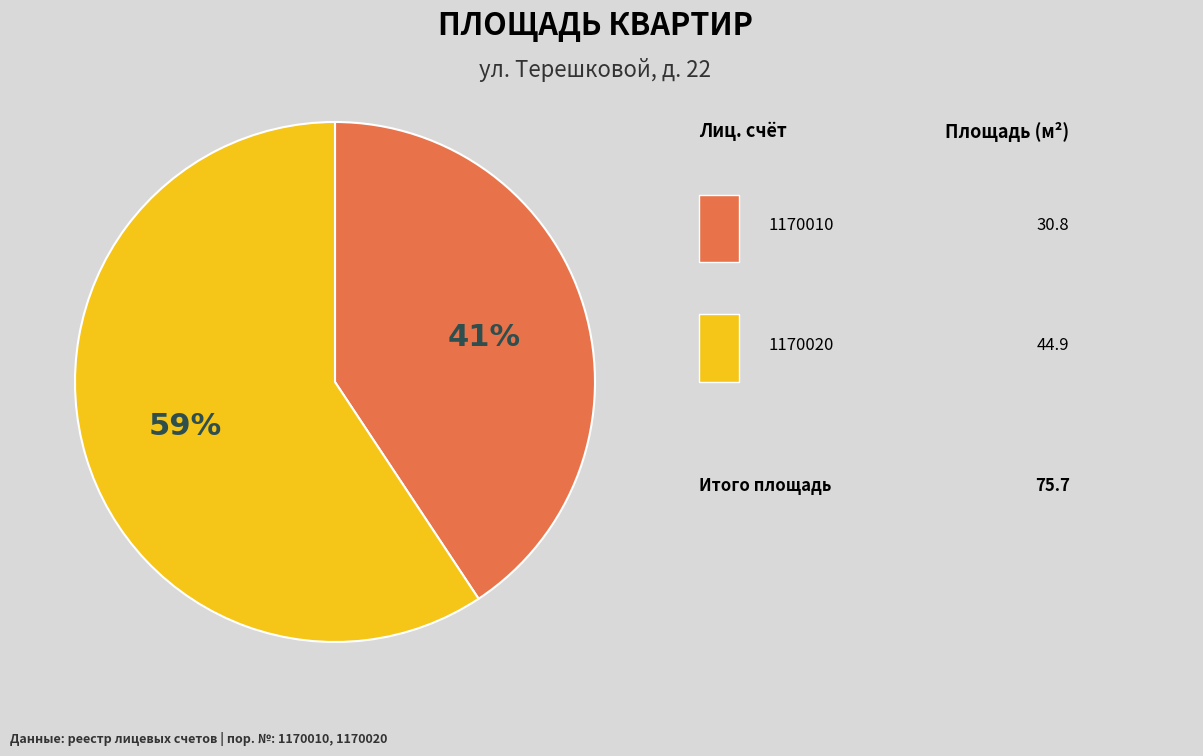

Is there any slice that represents more than half of the pie?

Yes